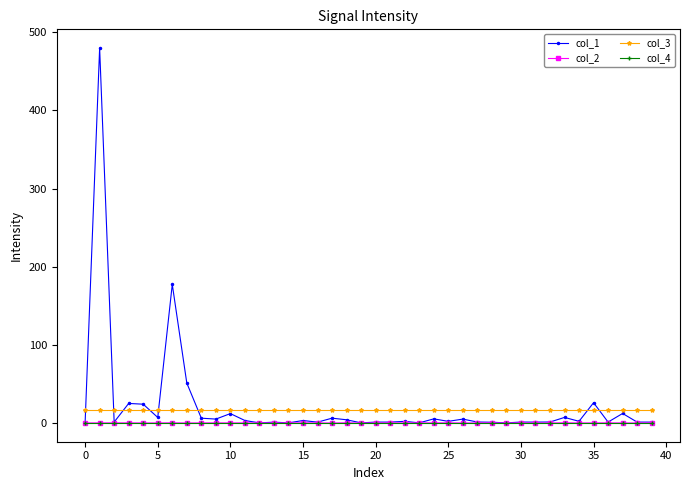

What is the maximum value for col_3?

16.0